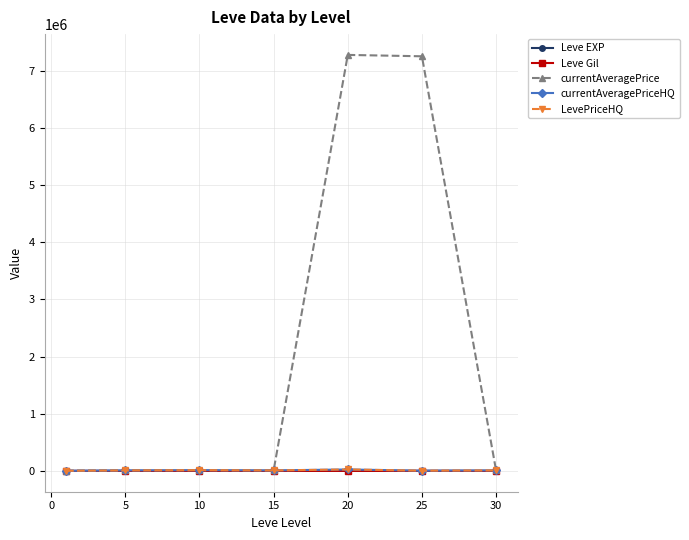

True or false: LevePriceHQ has more than 0 interior local peaks.

True